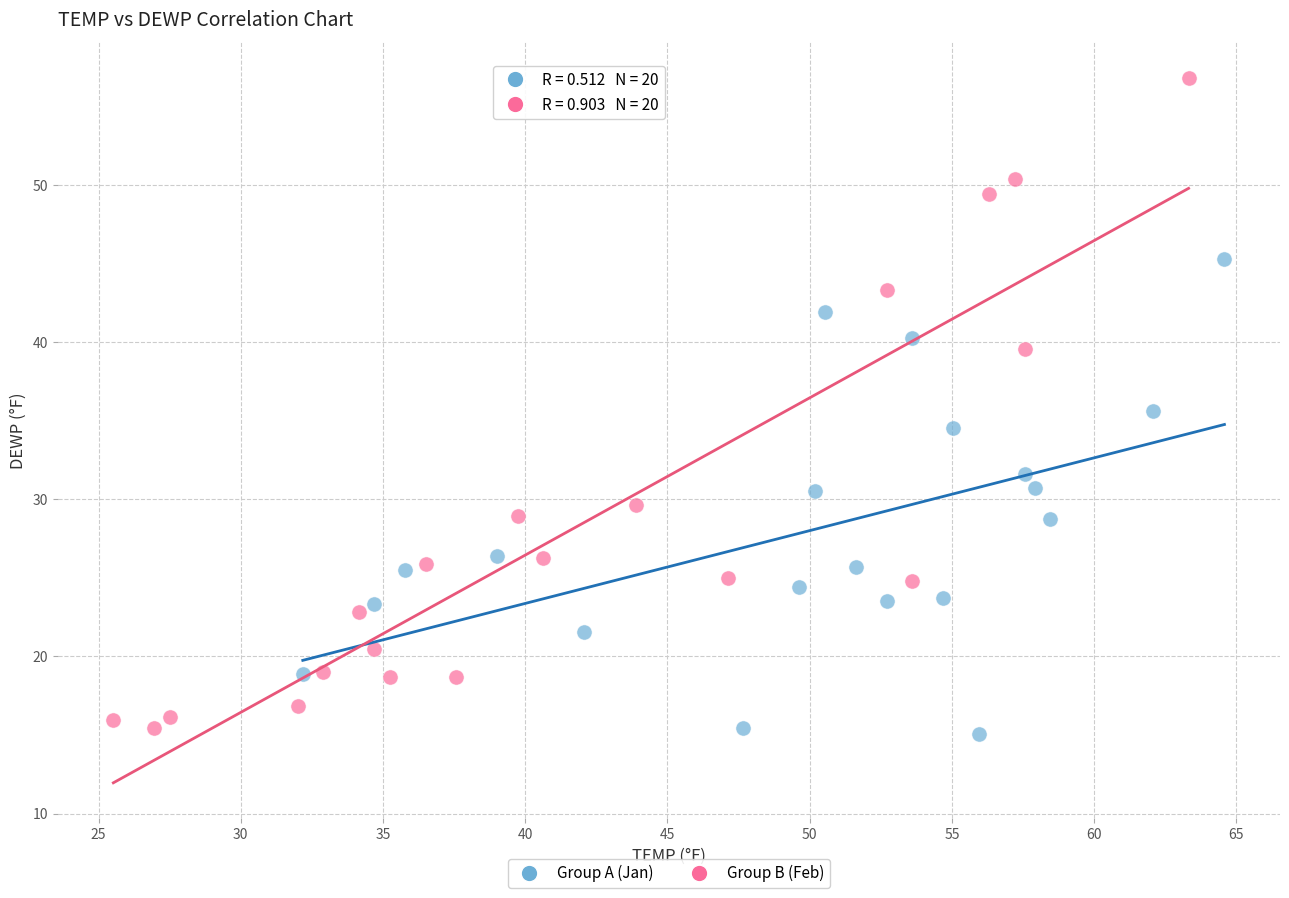

What are all the series names shown in the legend?

Group A (Jan), Group B (Feb)